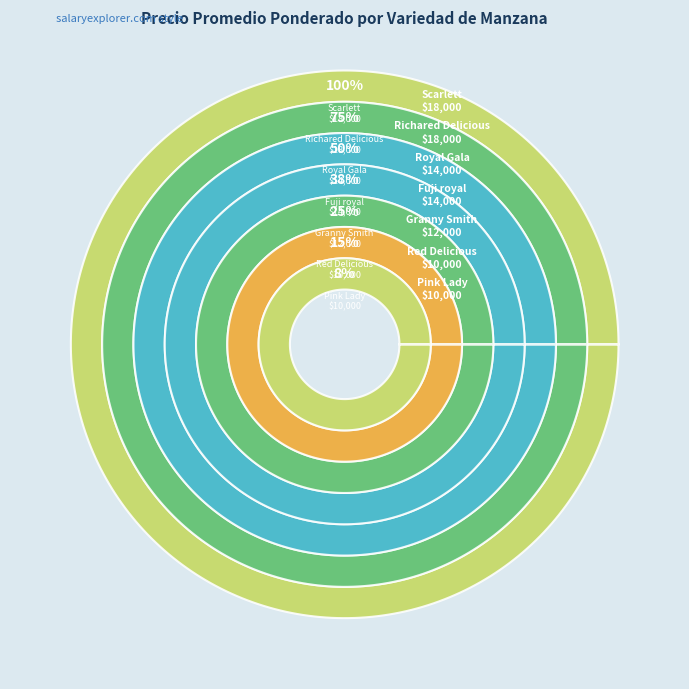

Which has a higher value, Fuji royal or Pink Lady?

Fuji royal